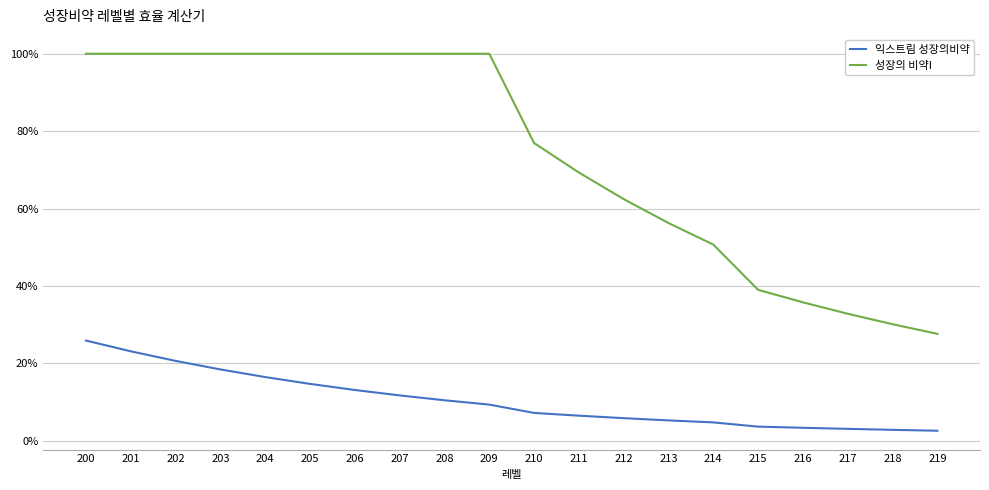

What is the average value of the 익스트림 성장의비약 series?

10.4